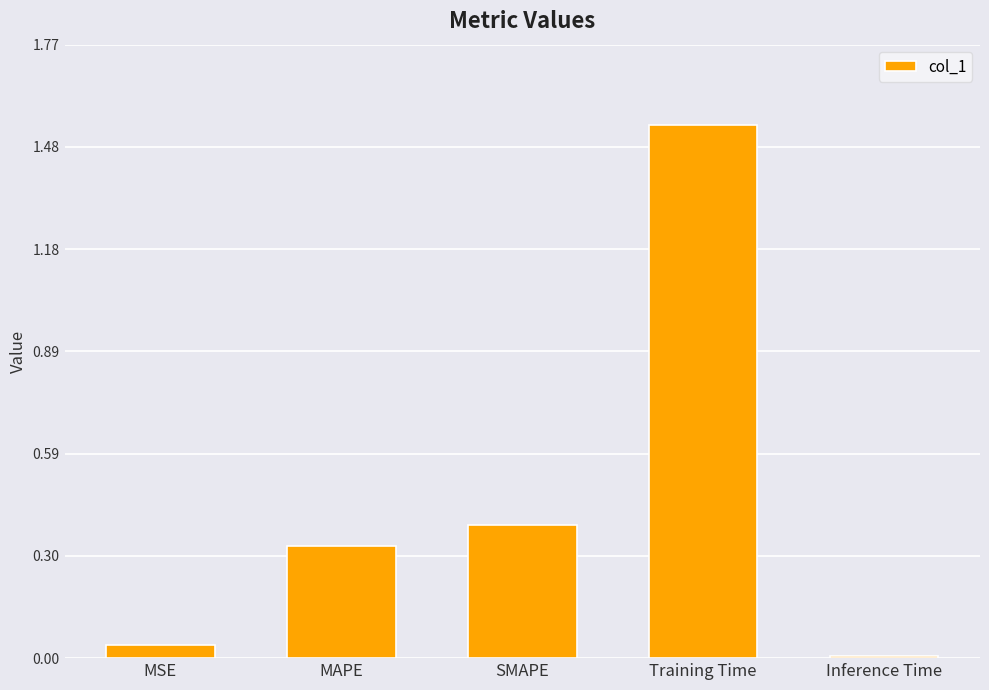

What position from the left is Inference Time?

5